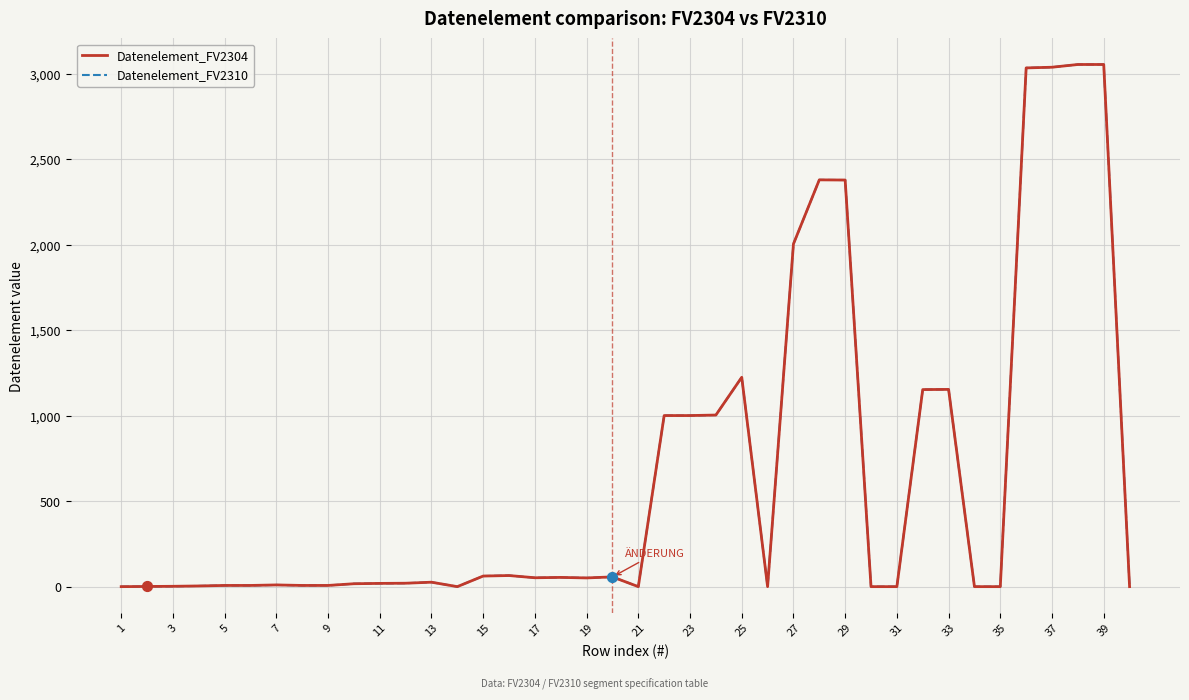

At how many categories does at least one series exceed 254?

13